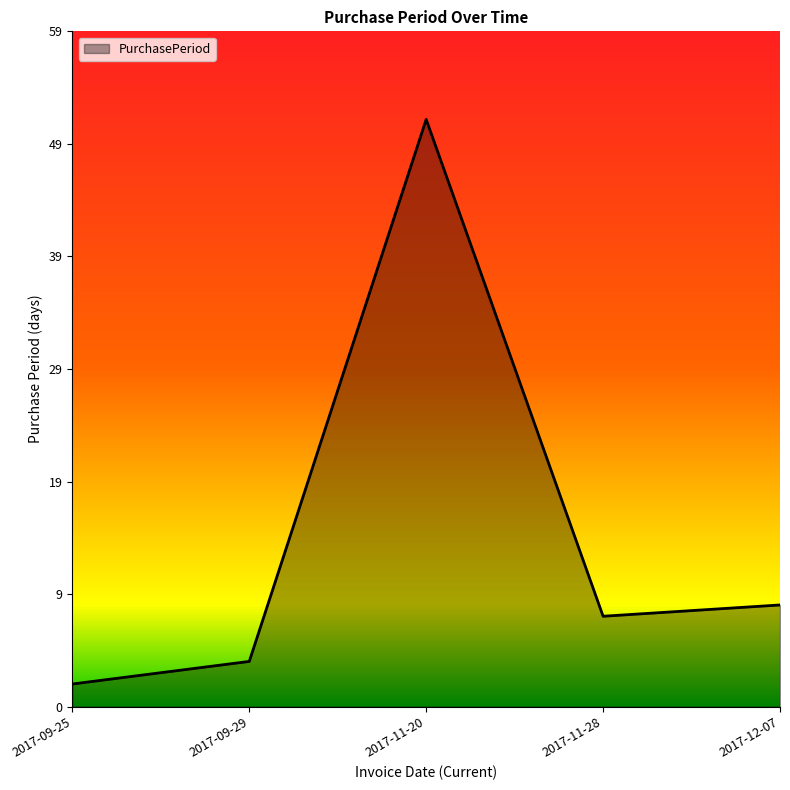

Does the chart display data point markers on the line(s)?

No